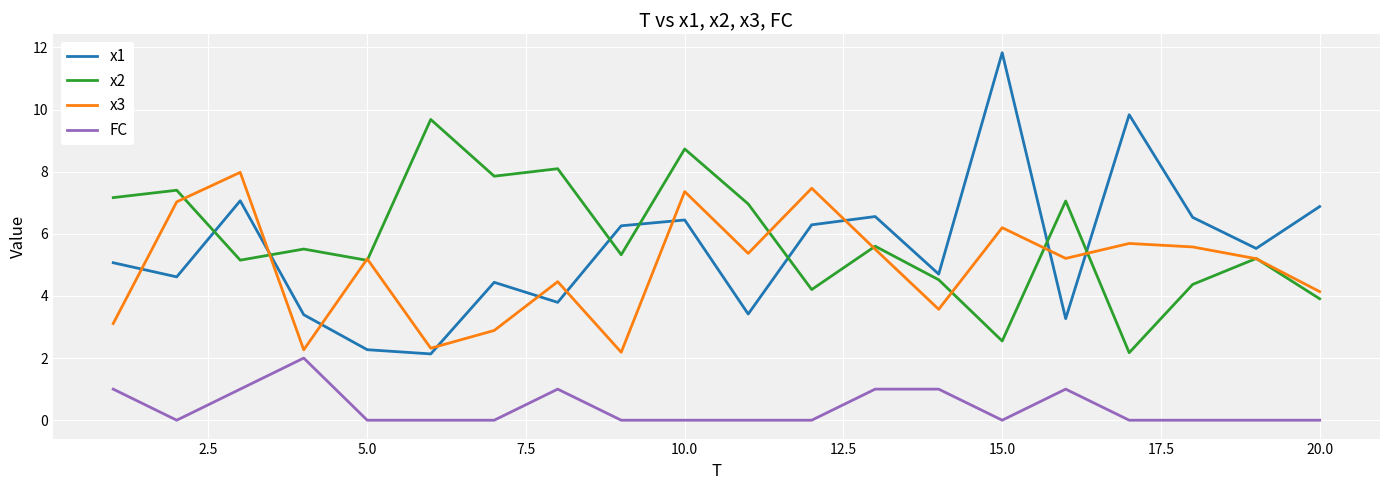

True or false: x2 and FC intersect in this chart.

False